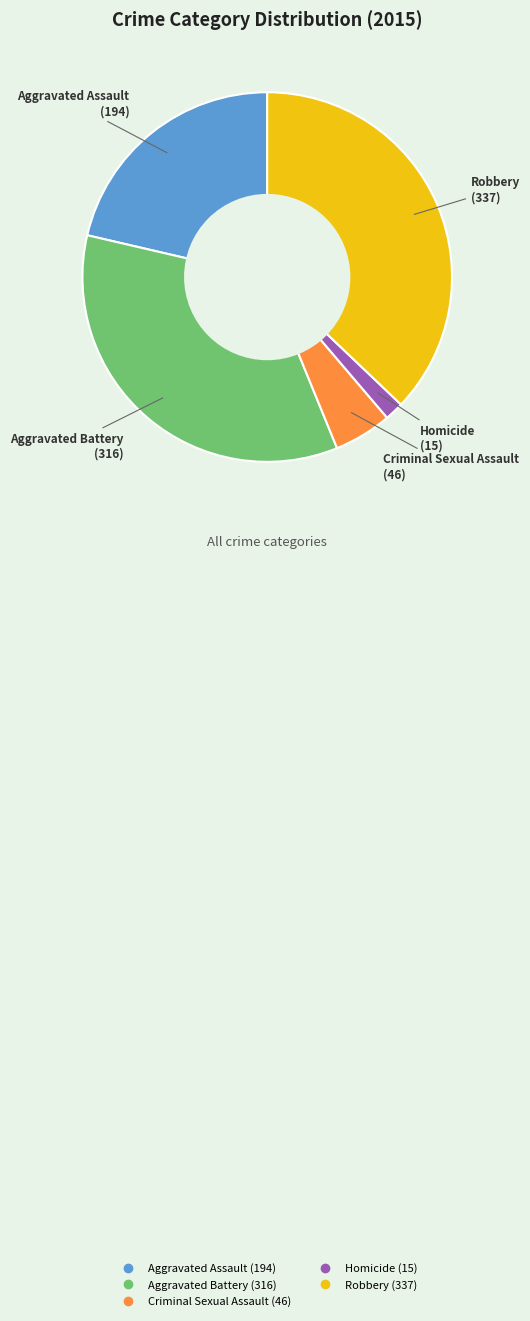

Do Homicide and Aggravated Assault together represent more than half of the pie?

No